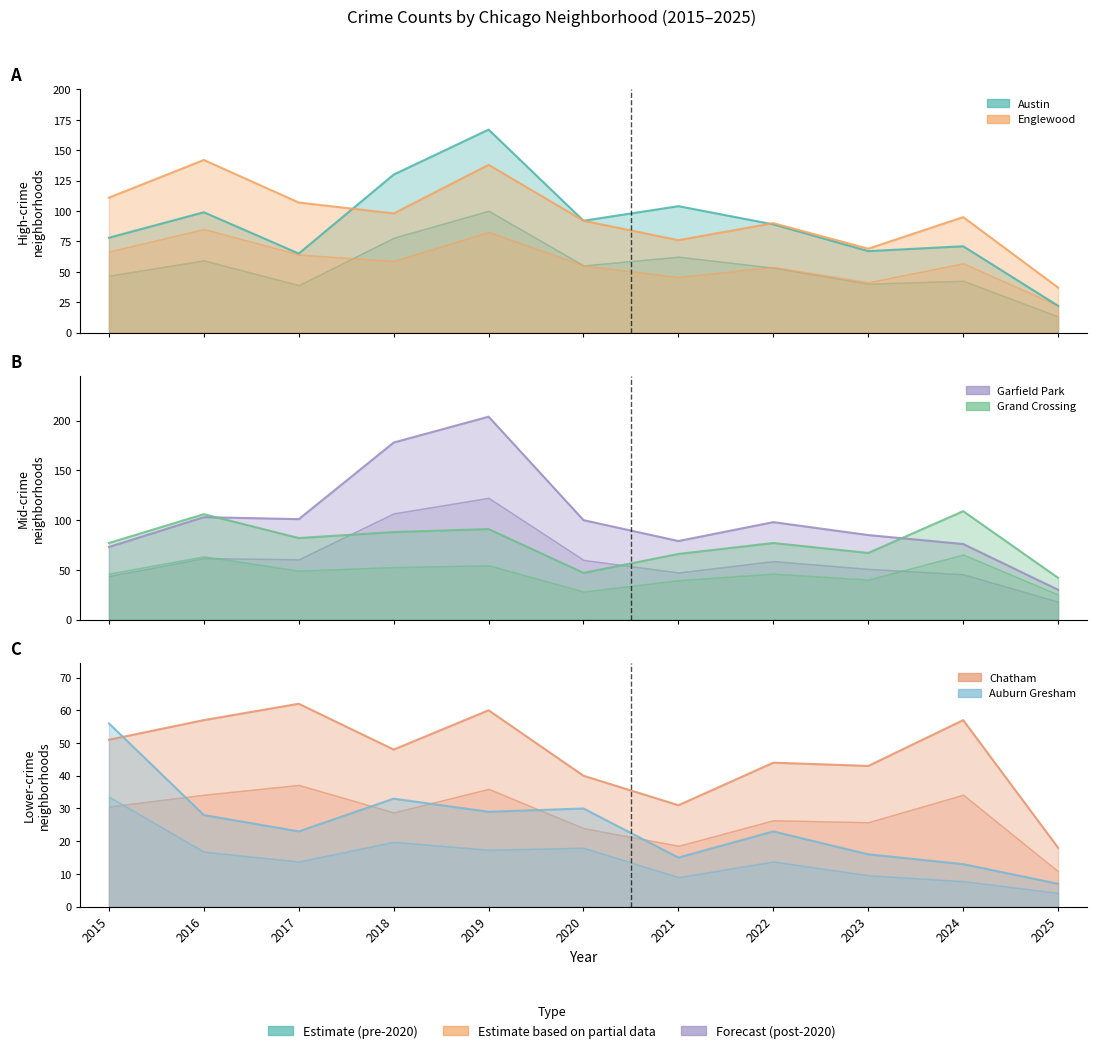

True or false: Austin has a value of 22 at 2025.

True